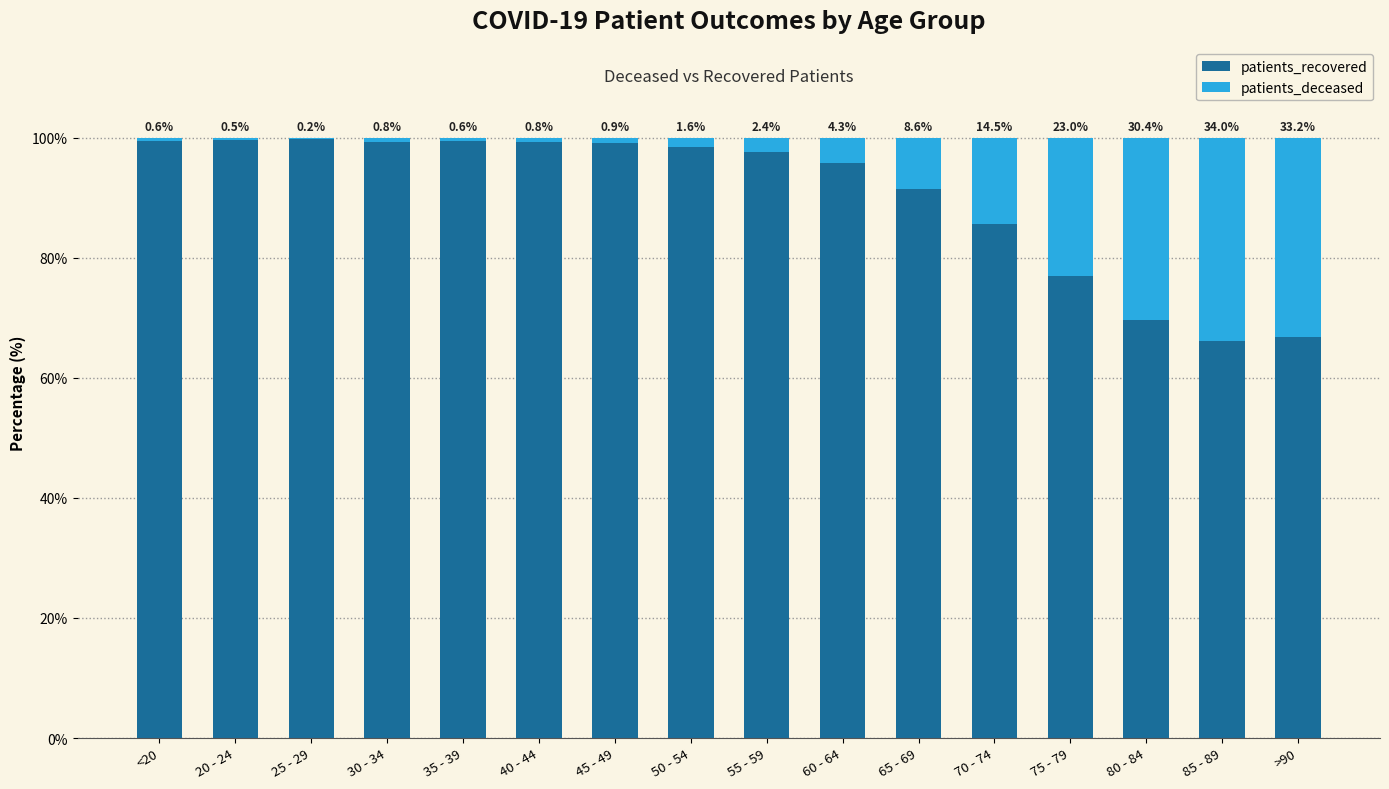

What value does the patients_recovered series have at 35 - 39?

99.4